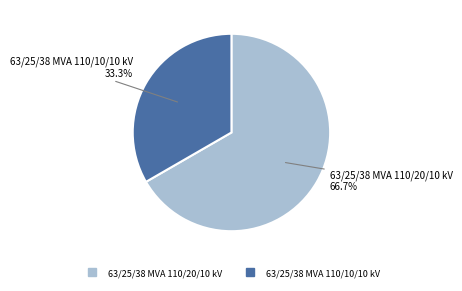

Rank the categories by value from lowest to highest.

63/25/38 MVA 110/10/10 kV, 63/25/38 MVA 110/20/10 kV